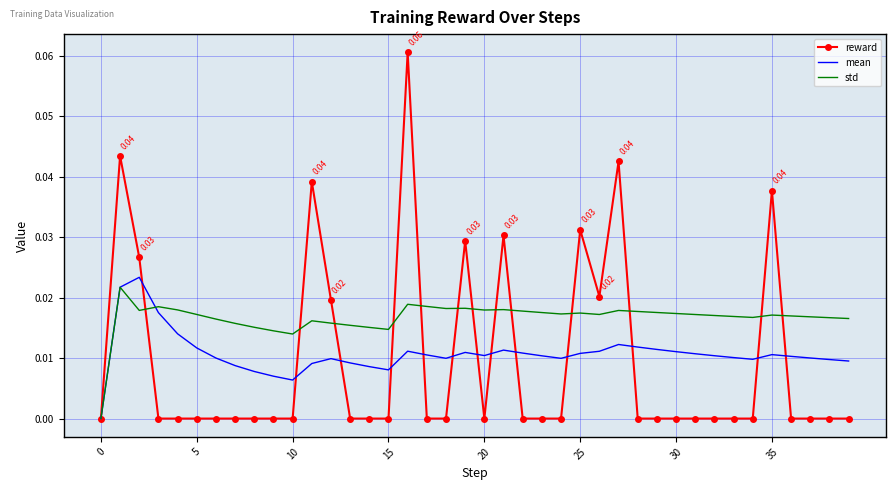

True or false: std has more than 1 points higher than both neighbors.

True